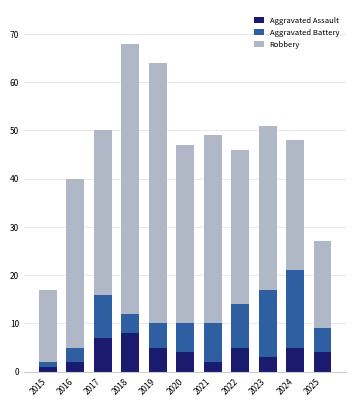

What is the average value of the Aggravated Assault series?

4